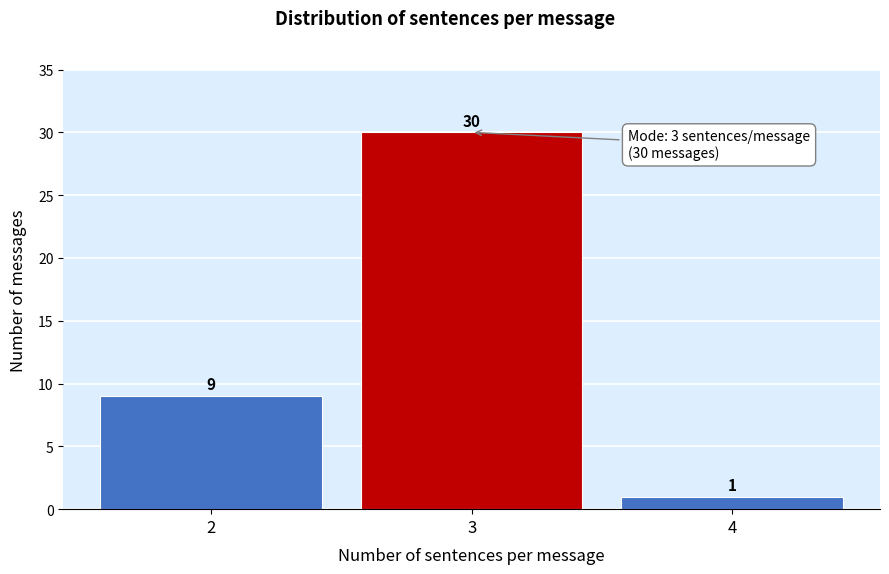

Reading left to right, extract all data points from this chart.

2=9	3=30	4=1